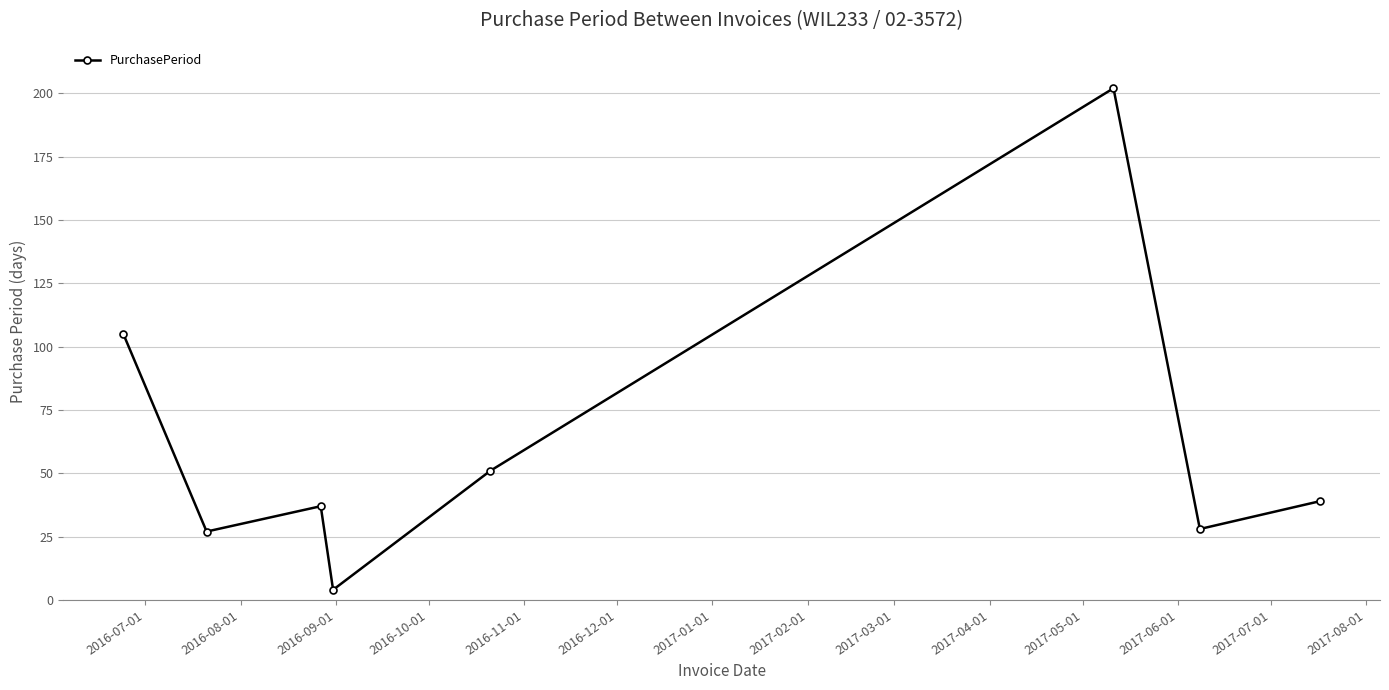

What is the value of the 7th point from the left?

28